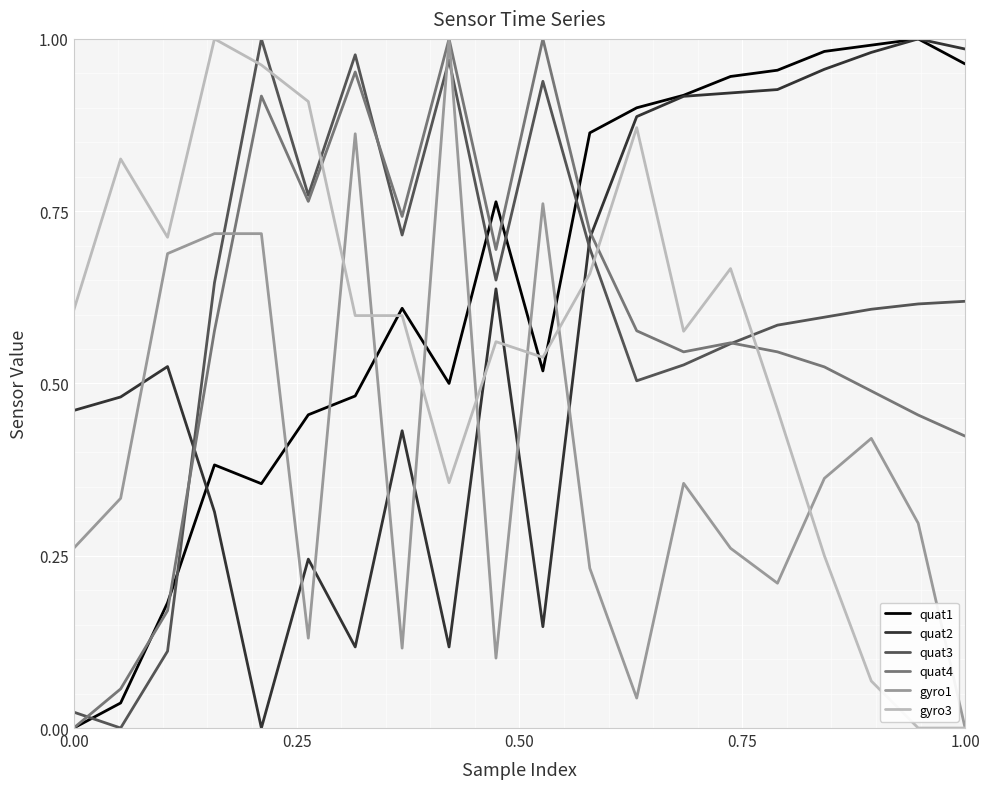

What are all the series names shown in the legend?

quat1, quat2, quat3, quat4, gyro1, gyro3